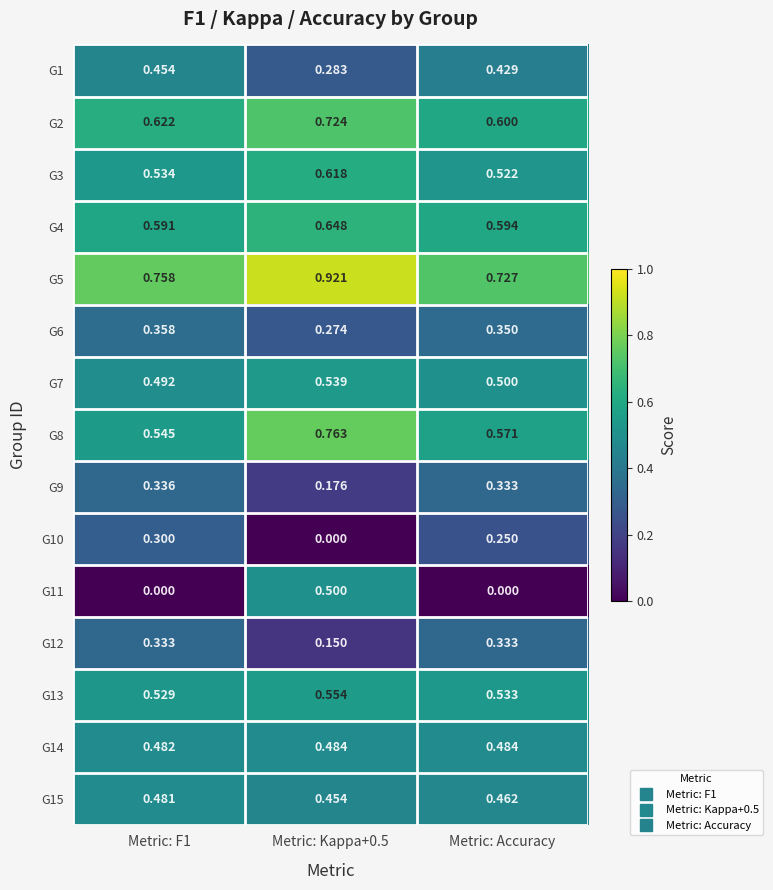

Is the value of G13 at Metric: Accuracy greater than the value of G14 at Metric: F1?

Yes